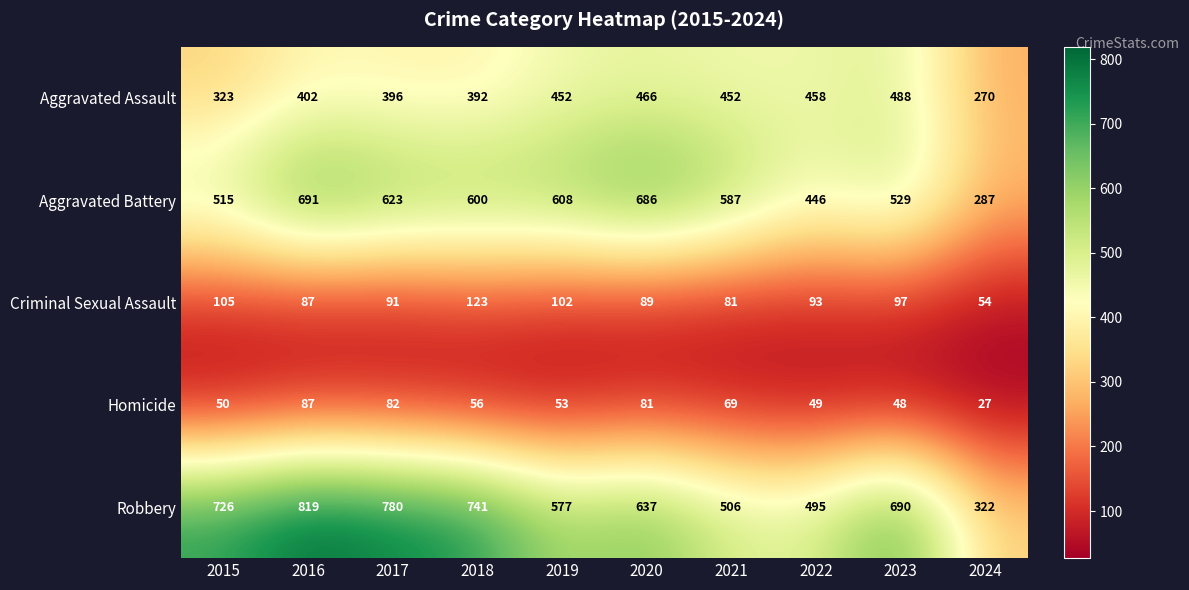

True or false: Robbery has a value of 918 at 2020.

False